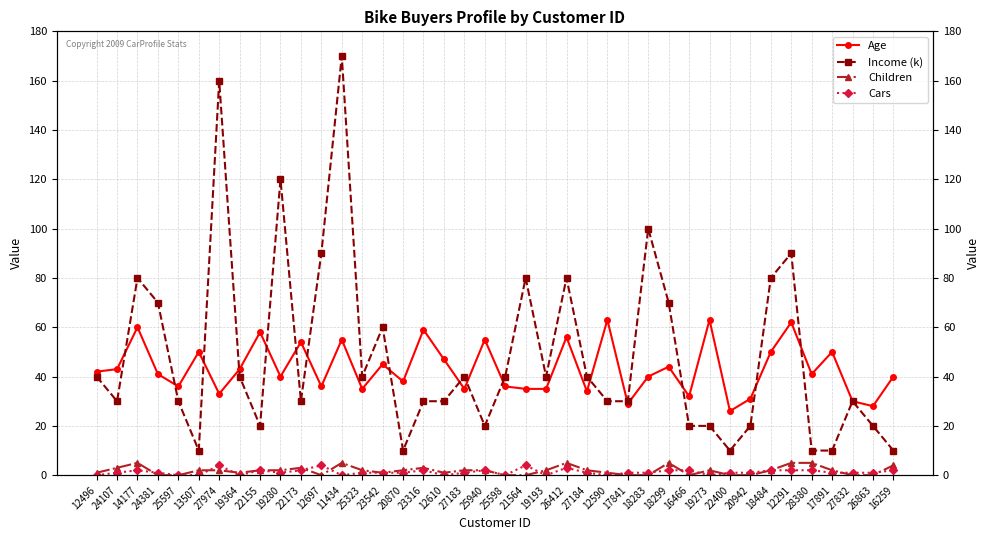

Reading right to left, extract all data points from this chart.

Age: 16259=40	26863=28	27832=30	17891=50	28380=41	12291=62	18484=50	20942=31	22400=26	19273=63	16466=32	18299=44	18283=40	17841=29	12590=63	27184=34	26412=56	19193=35	21564=35	25598=36	25940=55	27183=35	12610=47	23316=59	20870=38	23542=45	25323=35	11434=55	12697=36	22173=54	19280=40	22155=58	19364=43	27974=33	13507=50	25597=36	24381=41	14177=60	24107=43	12496=42
Income (k): 16259=10	26863=20	27832=30	17891=10	28380=10	12291=90	18484=80	20942=20	22400=10	19273=20	16466=20	18299=70	18283=100	17841=30	12590=30	27184=40	26412=80	19193=40	21564=80	25598=40	25940=20	27183=40	12610=30	23316=30	20870=10	23542=60	25323=40	11434=170	12697=90	22173=30	19280=120	22155=20	19364=40	27974=160	13507=10	25597=30	24381=70	14177=80	24107=30	12496=40
Children: 16259=4	26863=0	27832=0	17891=2	28380=5	12291=5	18484=2	20942=0	22400=0	19273=2	16466=0	18299=5	18283=0	17841=0	12590=1	27184=2	26412=5	19193=2	21564=0	25598=0	25940=2	27183=2	12610=1	23316=3	20870=2	23542=1	25323=2	11434=5	12697=0	22173=3	19280=2	22155=2	19364=1	27974=2	13507=2	25597=0	24381=0	14177=5	24107=3	12496=1
Cars: 16259=2	26863=1	27832=1	17891=1	28380=2	12291=2	18484=2	20942=1	22400=1	19273=0	16466=2	18299=2	18283=1	17841=1	12590=0	27184=1	26412=3	19193=0	21564=4	25598=0	25940=2	27183=1	12610=0	23316=2	20870=1	23542=1	25323=1	11434=0	12697=4	22173=2	19280=1	22155=2	19364=0	27974=4	13507=0	25597=0	24381=1	14177=2	24107=1	12496=0